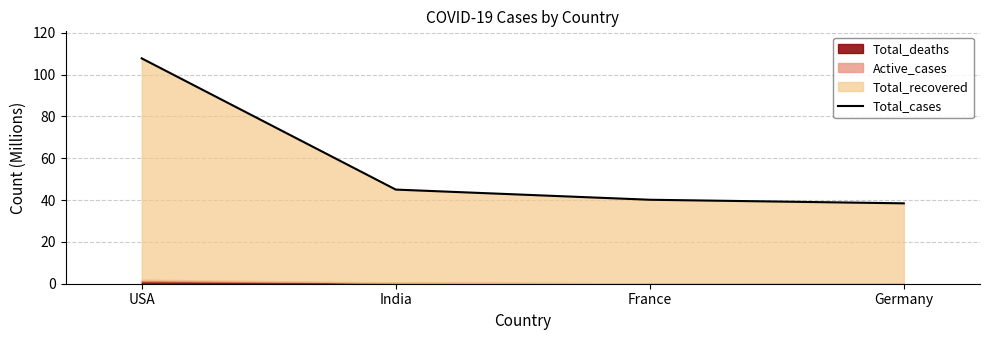

True or false: there are more than 2 points higher than both neighbors.

False